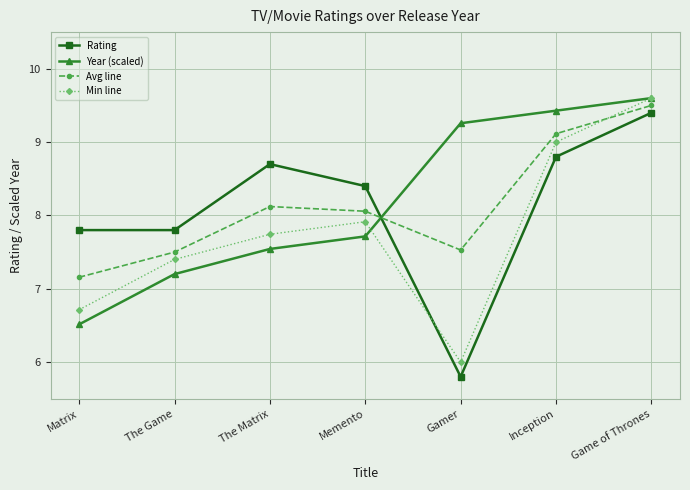

At which category does Avg line reach its first local valley?

Gamer